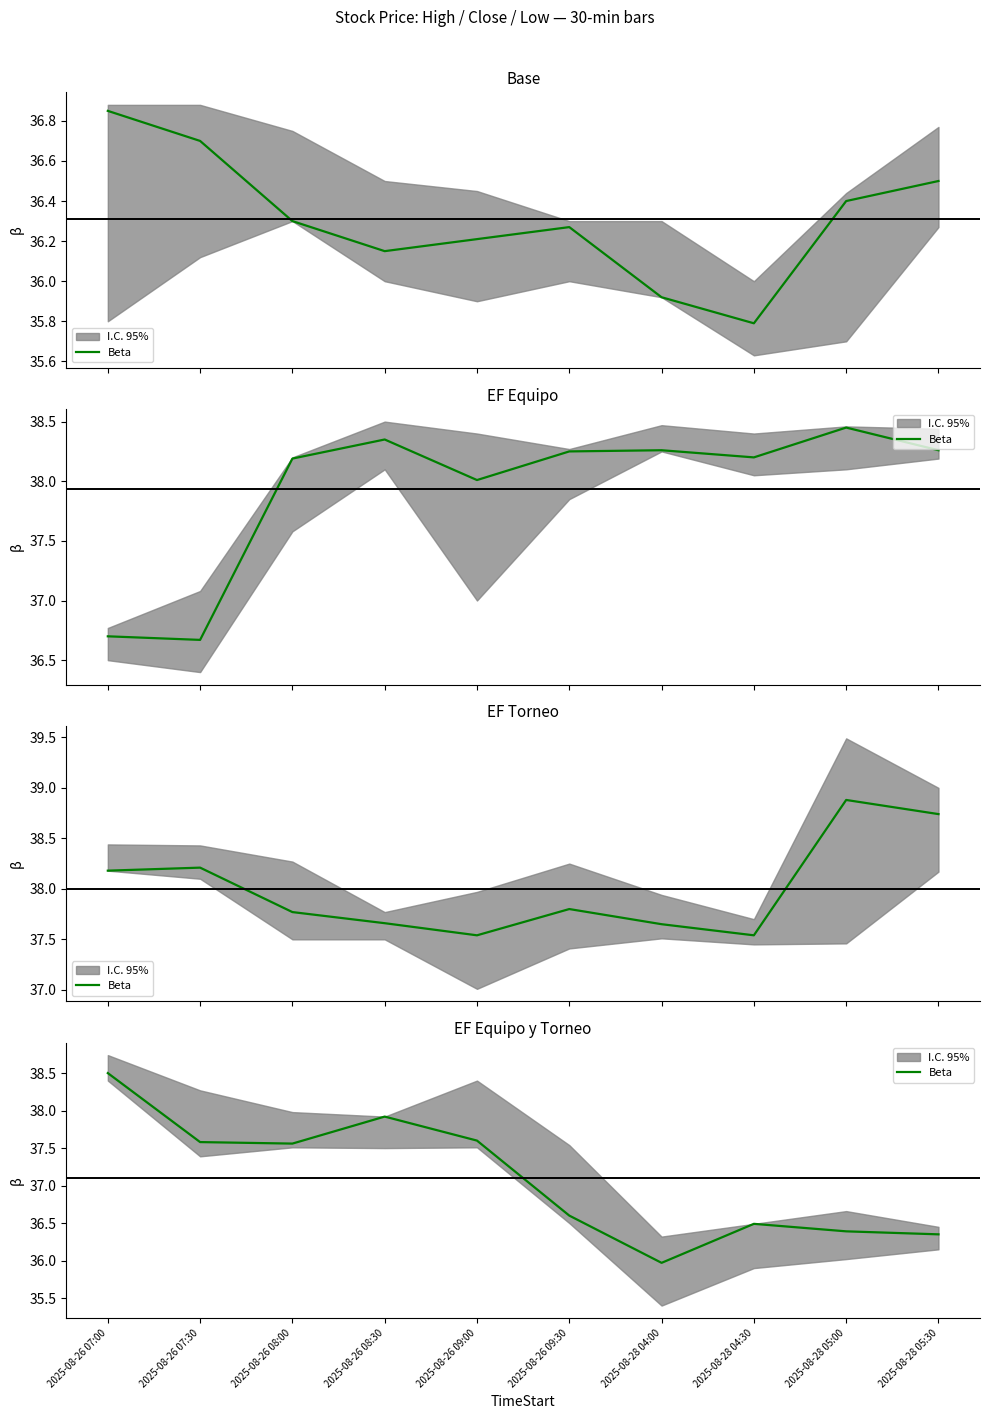

At which label is the value closest to 37?

2025-08-26 09:30